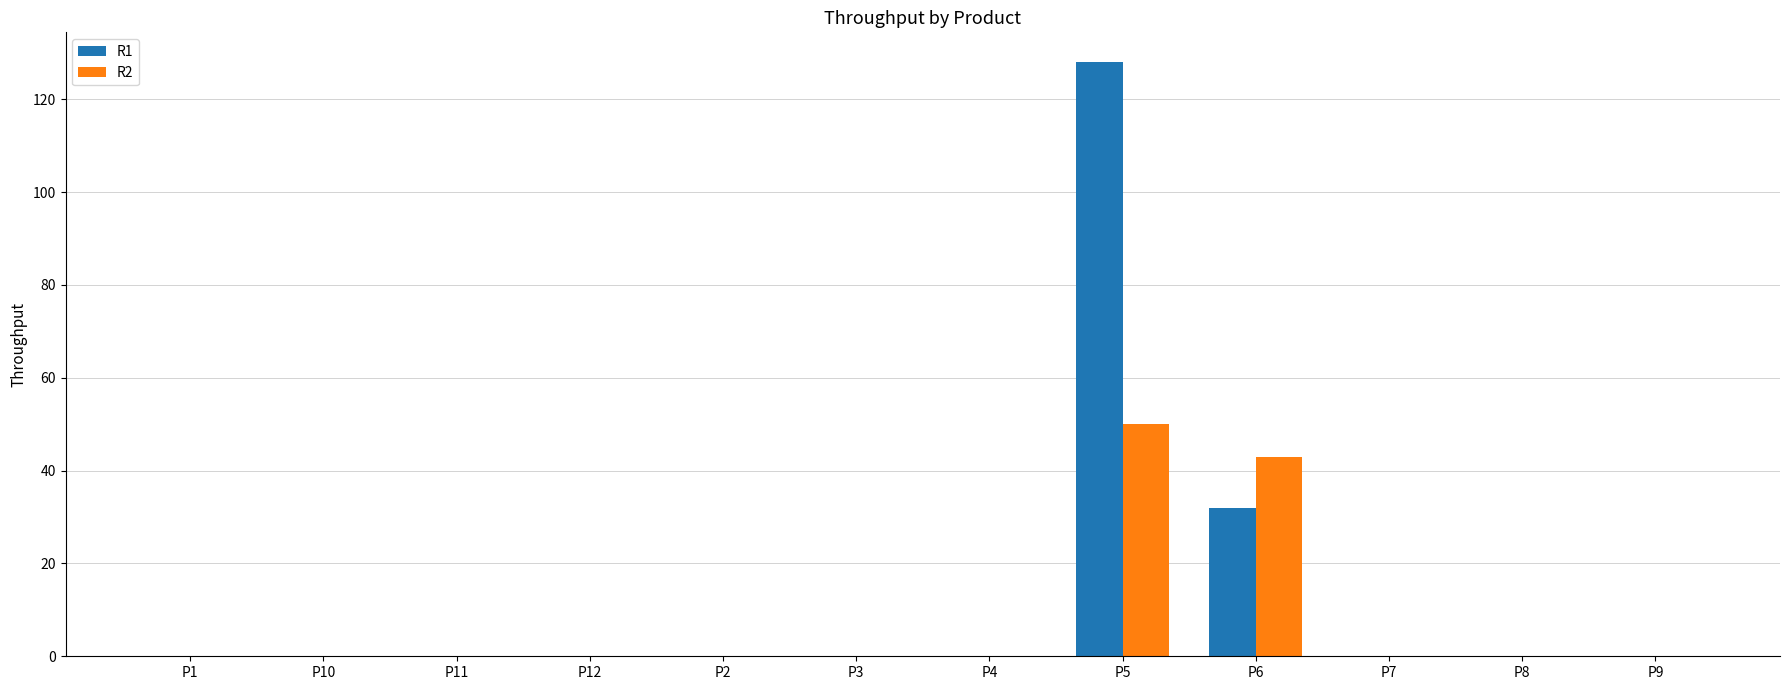

Is it true that R2 equals 19 at P6?

False